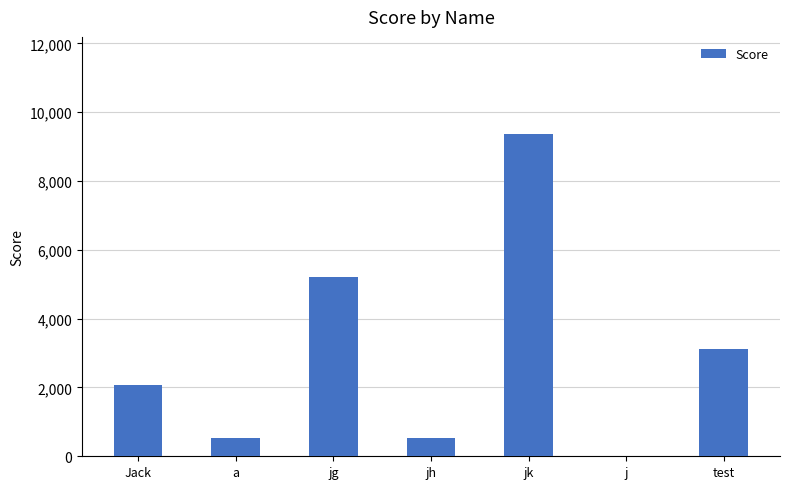

What is the change in value from Jack to jk?

+7294